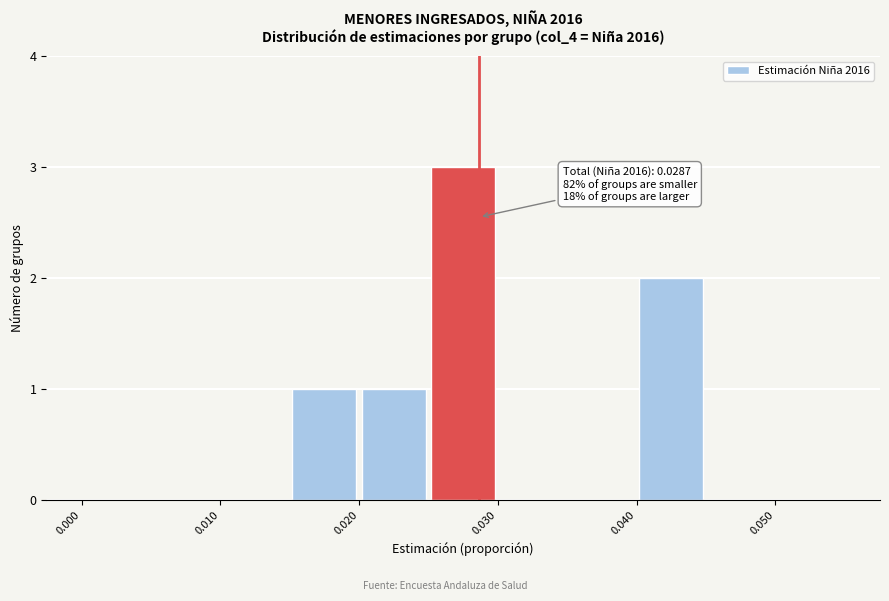

Which range on the x-axis has the tallest bar?

0.025 to 0.030